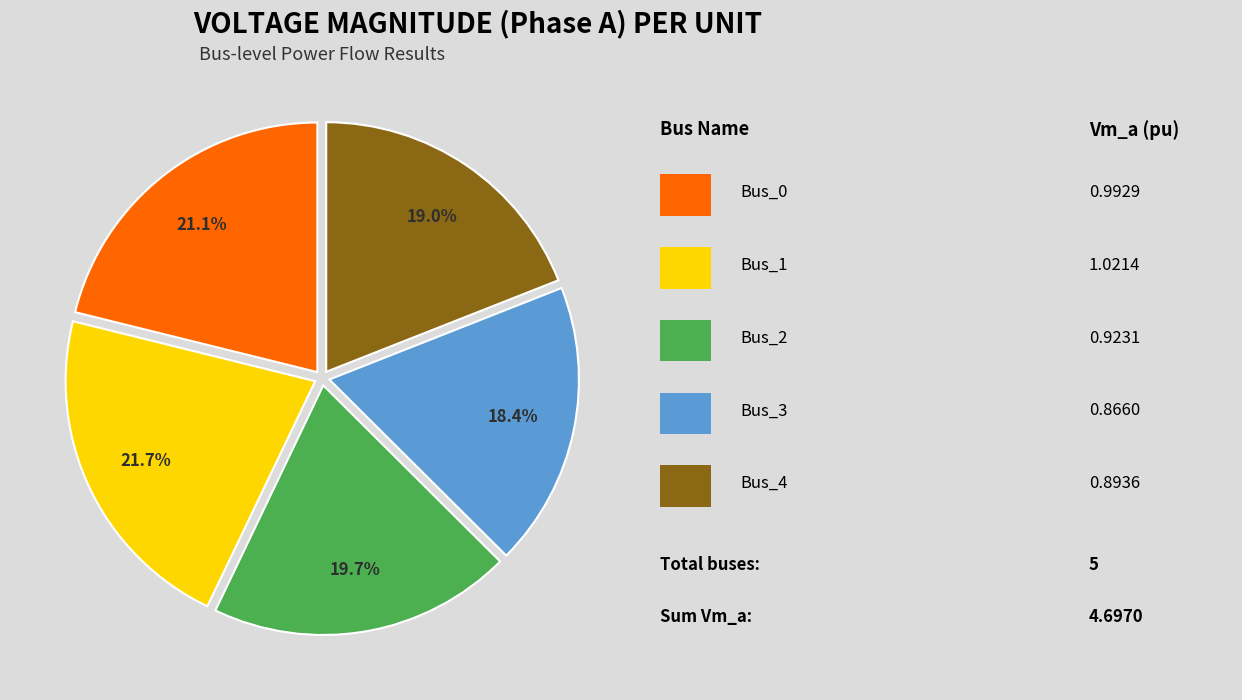

Count the number of slices in the pie.

5